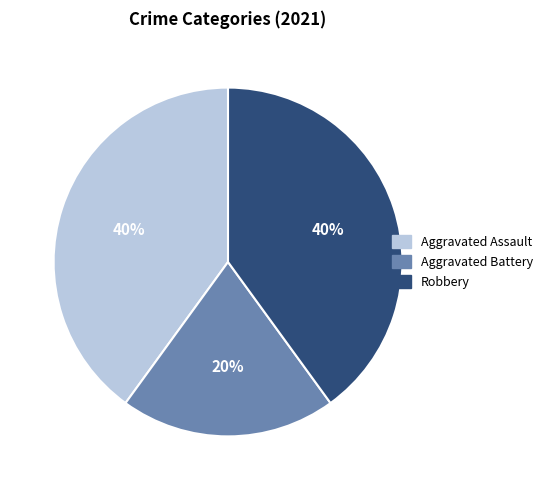

Which category has the smallest portion of the pie?

Aggravated Battery